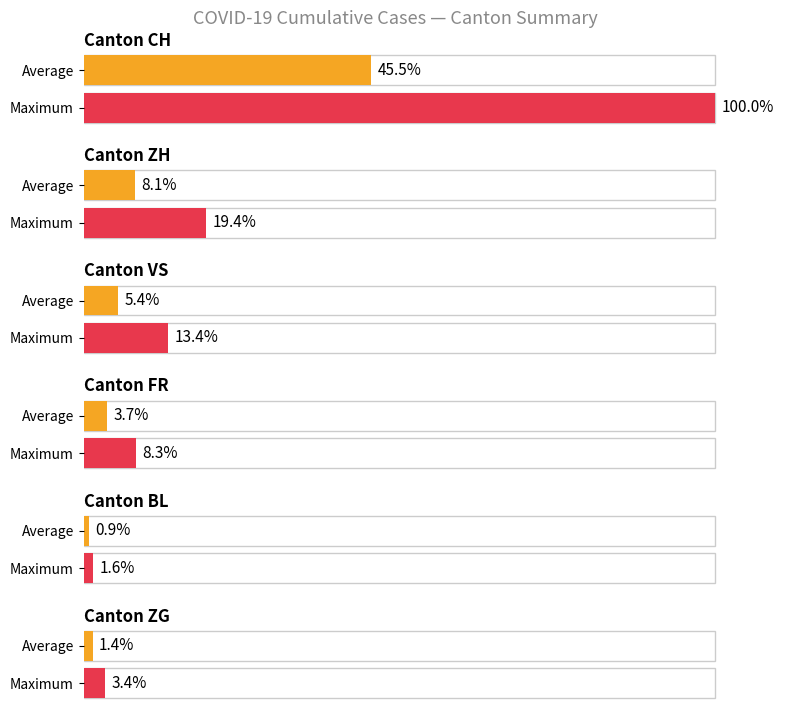

What is the difference between the VS values at 0 and 0?

8